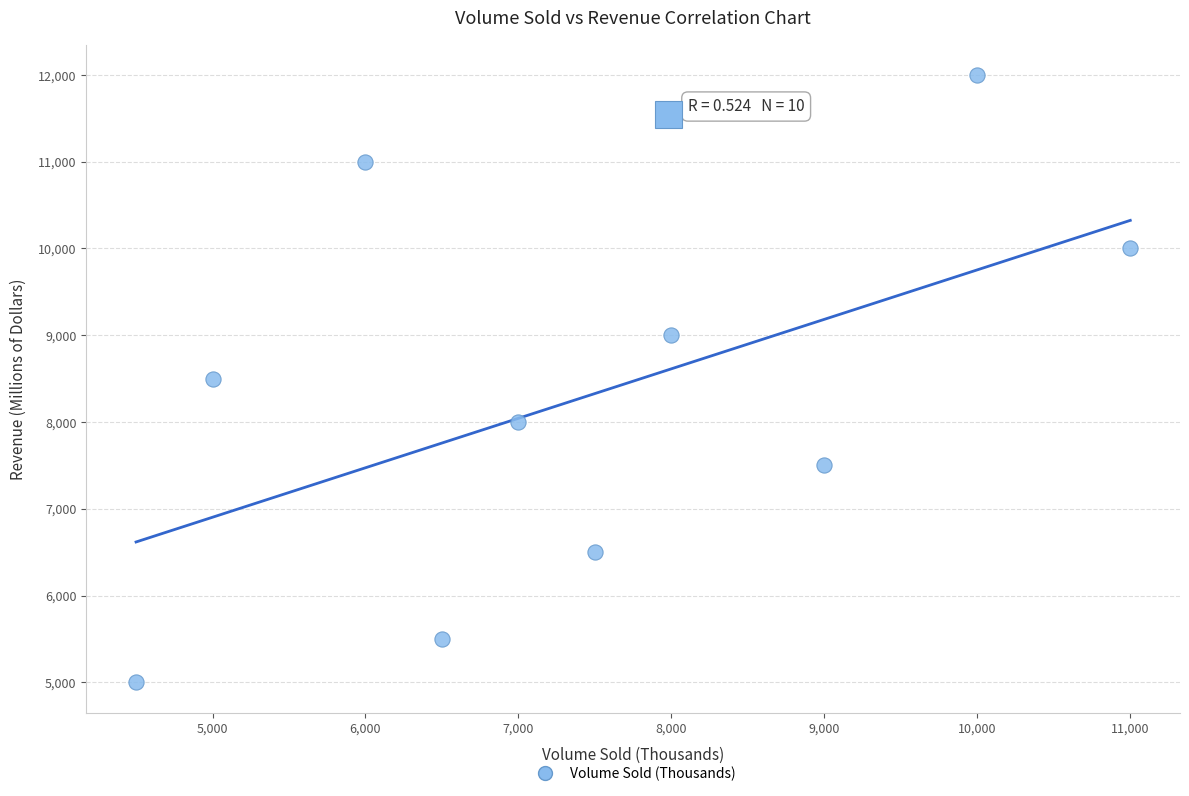

What is the range of Y values (max minus min)?

7000